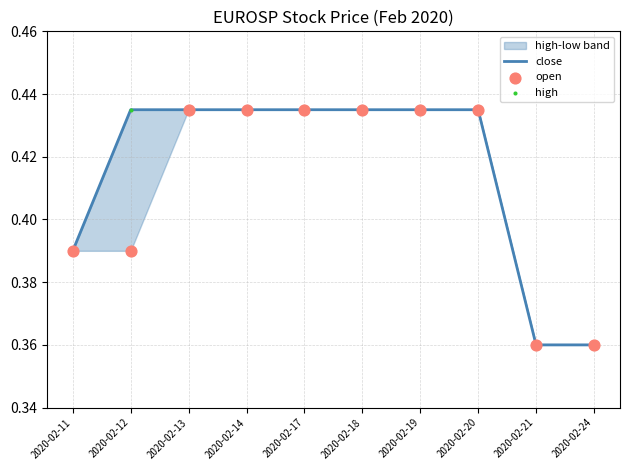

Which series reaches the minimum Y coordinate?

close